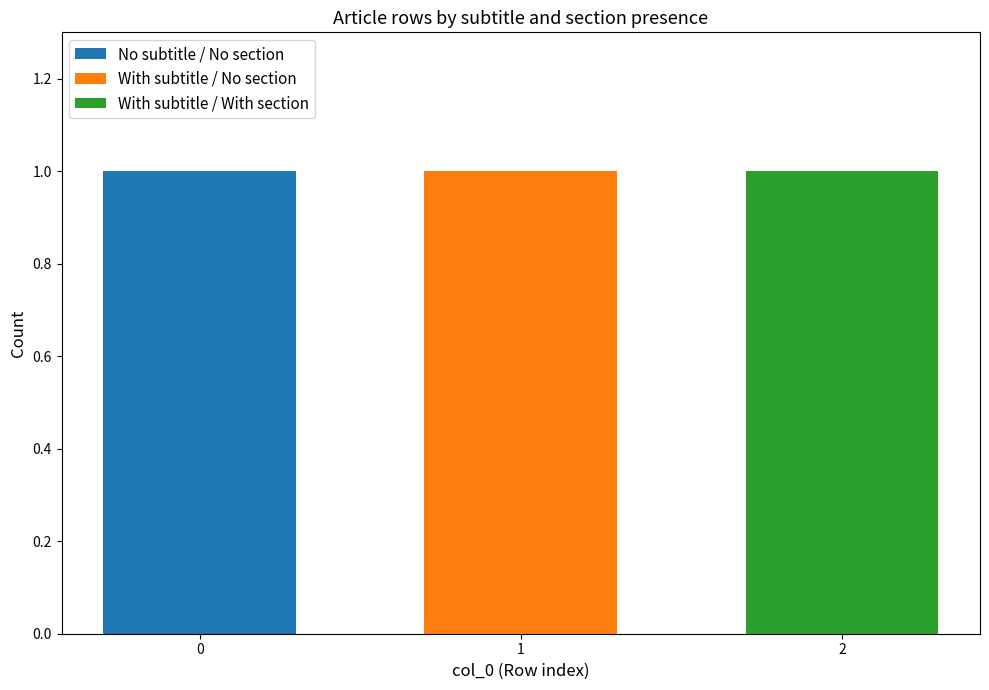

What is the sum of all No subtitle / No section values?

1